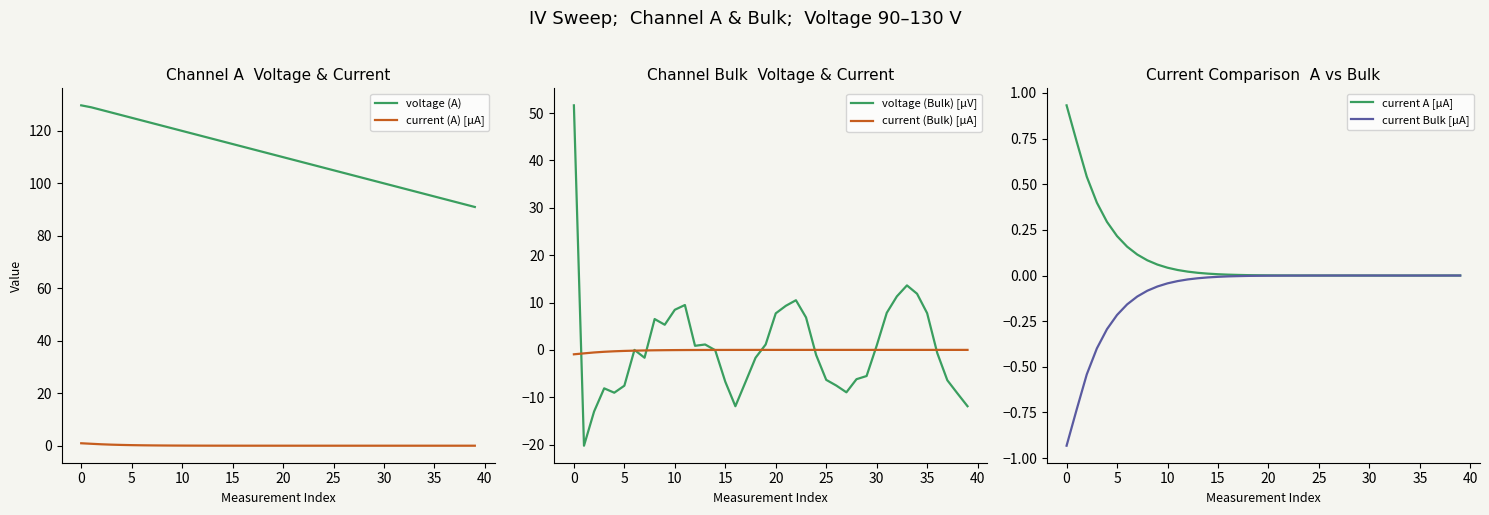

Is this an area chart (filled region under the line)?

No